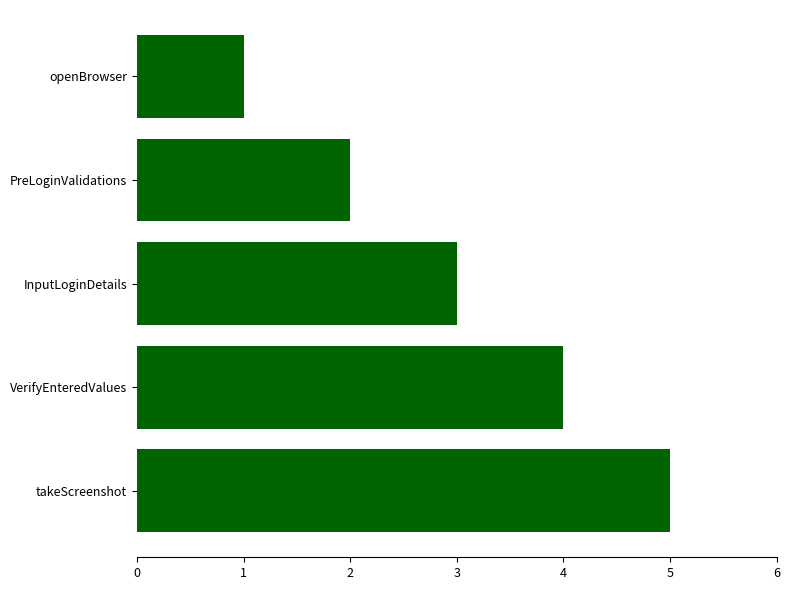

List the labels in order of value, smallest first.

openBrowser, PreLoginValidations, InputLoginDetails, VerifyEnteredValues, takeScreenshot